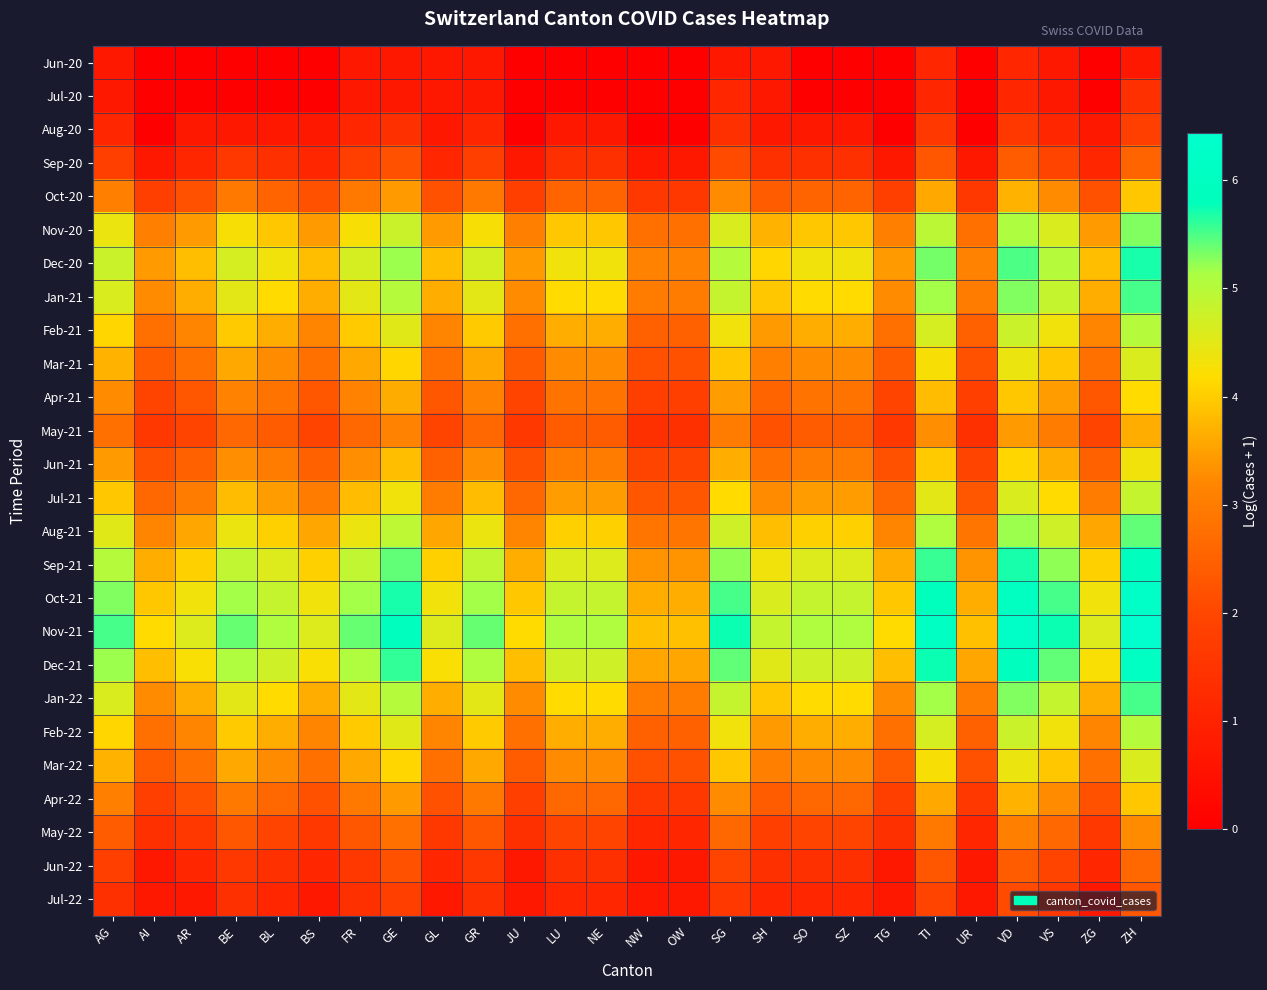

How many series are shown in this chart?

26